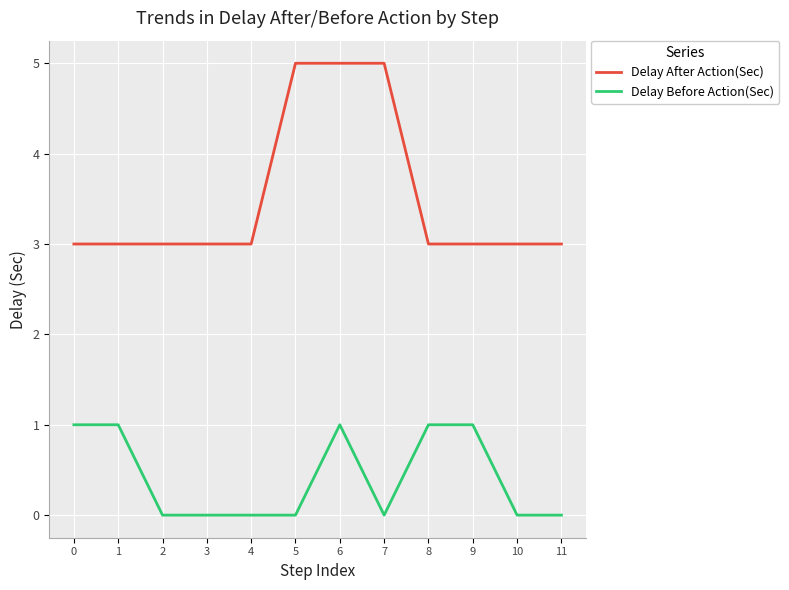

Rank the series at 7 from lowest to highest value.

Delay Before Action(Sec), Delay After Action(Sec)